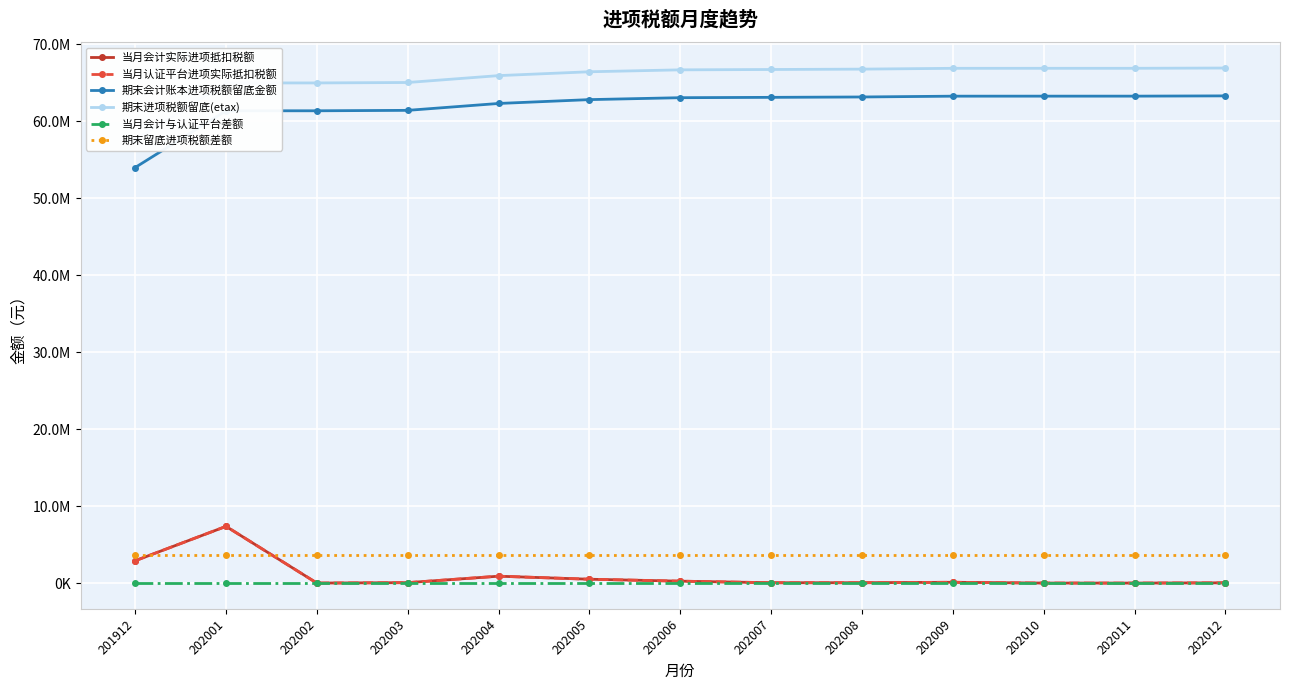

Reading left to right, transcribe all the data shown in this chart.

当月会计实际进项抵扣税额: 201912=2898139.6	202001=7365575.4	202002=1316.3	202003=56548.7	202004=894023.8	202005=499886.9	202006=249594.8	202007=44911.2	202008=48320.1	202009=104846.1	202010=2323.4	202011=1127.4	202012=34351.7
当月认证平台进项实际抵扣税额: 201912=2898139.6	202001=7365575.4	202002=1316.3	202003=56548.7	202004=894023.8	202005=499886.9	202006=249594.8	202007=44911.2	202008=48320.1	202009=104846.1	202010=2323.4	202011=1127.4	202012=34351.7
期末会计账本进项税额留底金额: 201912=53969413.7	202001=61334989.1	202002=61336305.4	202003=61392854.1	202004=62286877.9	202005=62786764.8	202006=63036359.6	202007=63081270.8	202008=63129590.9	202009=63234437.0	202010=63236760.4	202011=63237887.8	202012=63272239.5
期末进项税额留底(etax): 201912=57586372.8	202001=64951948.2	202002=64953264.6	202003=65009813.3	202004=65903837.1	202005=66403724.0	202006=66653318.7	202007=66698229.9	202008=66746550.0	202009=66851396.1	202010=66853719.5	202011=66854847.0	202012=66889198.6
当月会计与认证平台差额: 201912=0.0	202001=0.0	202002=0.0	202003=0.0	202004=0.0	202005=0.0	202006=0.0	202007=0.0	202008=0.0	202009=0.0	202010=0.0	202011=0.0	202012=0.0
期末留底进项税额差额: 201912=3616959.1	202001=3616959.1	202002=3616959.1	202003=3616959.1	202004=3616959.1	202005=3616959.1	202006=3616959.1	202007=3616959.1	202008=3616959.1	202009=3616959.1	202010=3616959.1	202011=3616959.1	202012=3616959.1